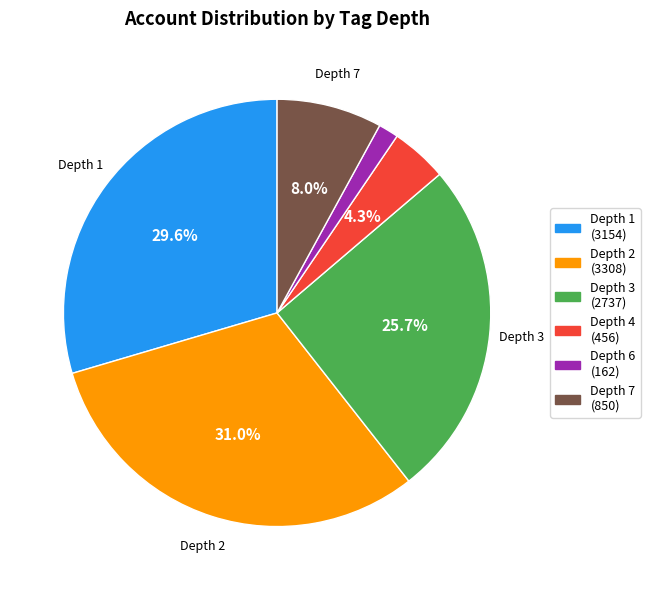

Is there any slice that represents more than half of the pie?

No